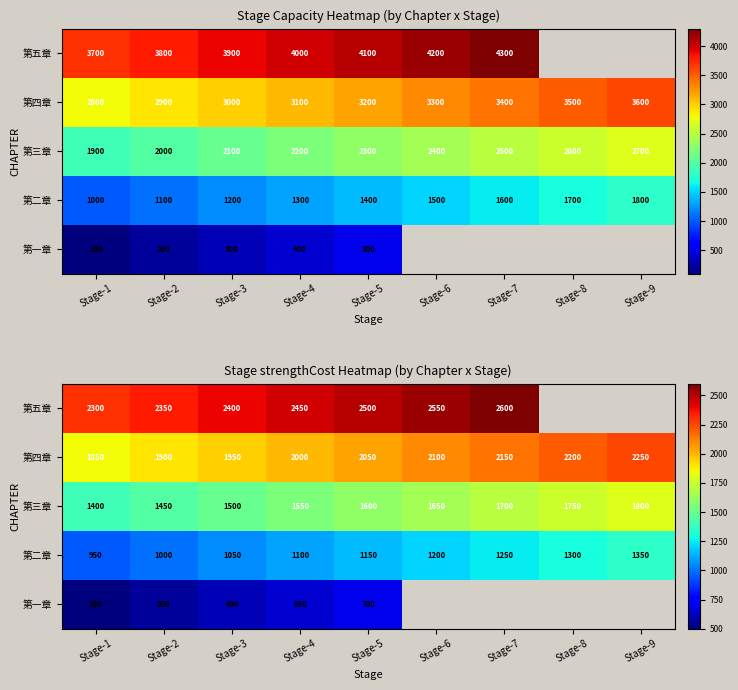

Rank the categories by 第一章 value from lowest to highest.

Stage-1, Stage-2, Stage-3, Stage-4, Stage-5, Stage-6, Stage-7, Stage-8, Stage-9